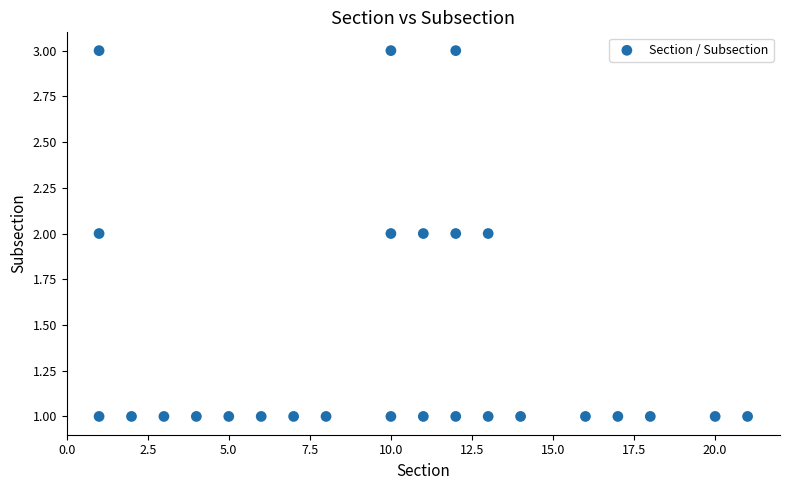

What is the range of X values (max minus min)?

20